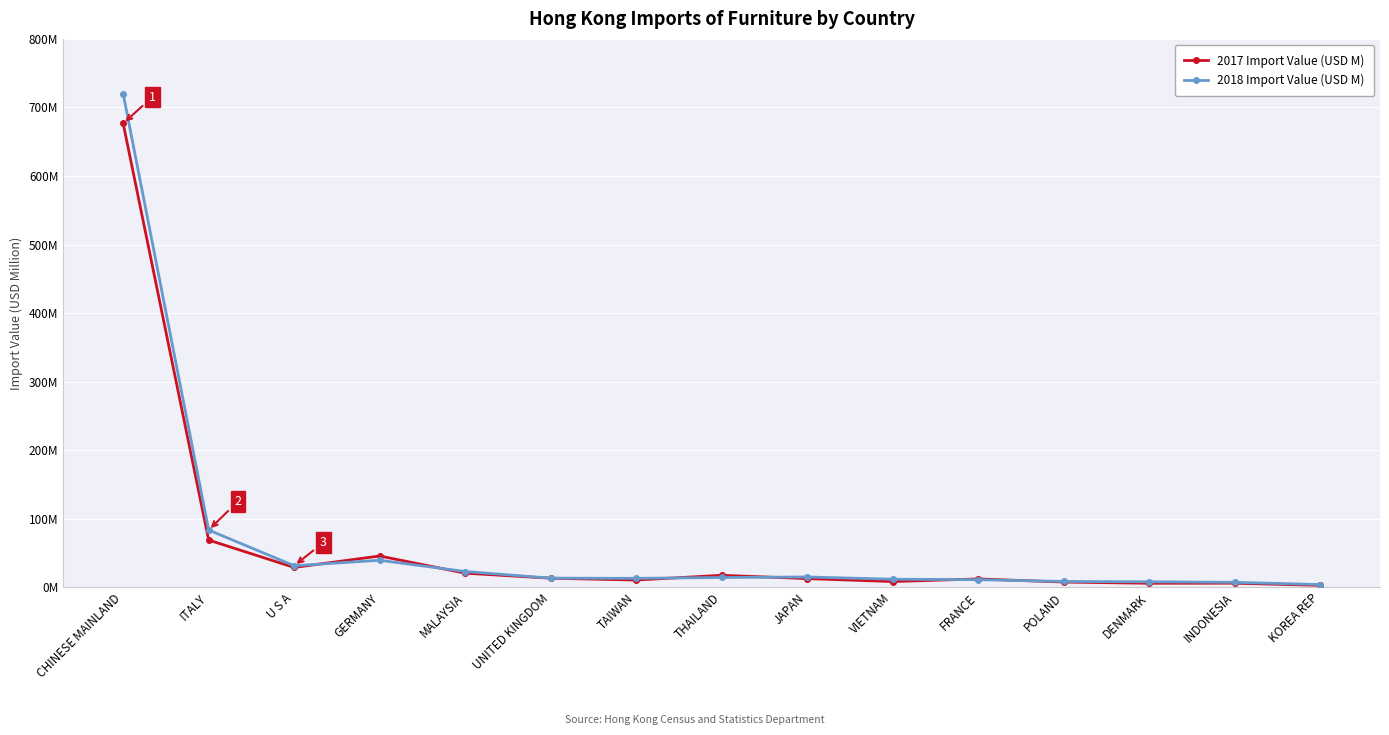

In 2017 Import Value (USD M), how many points are higher than both neighbors (excluding endpoints)?

4